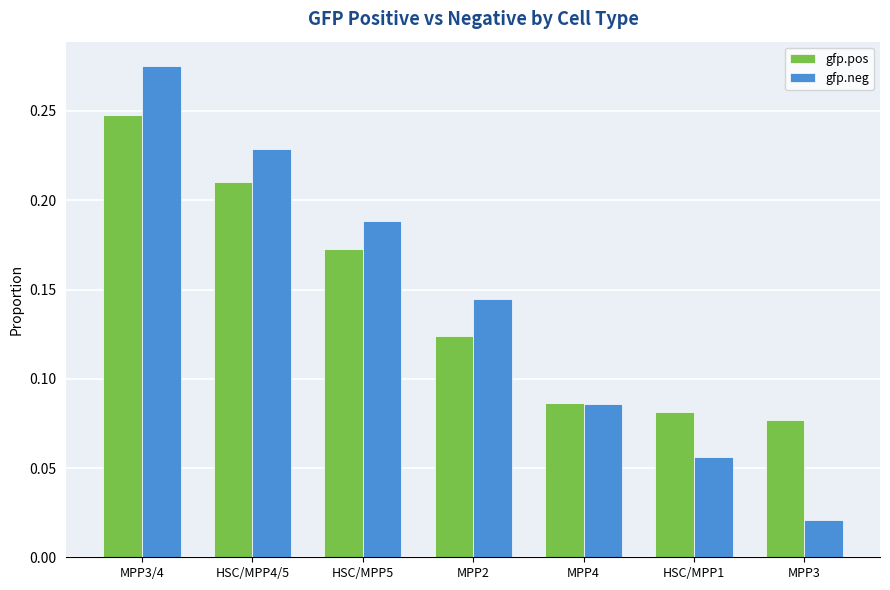

Which series changed the most between MPP2 and HSC/MPP1?

gfp.neg